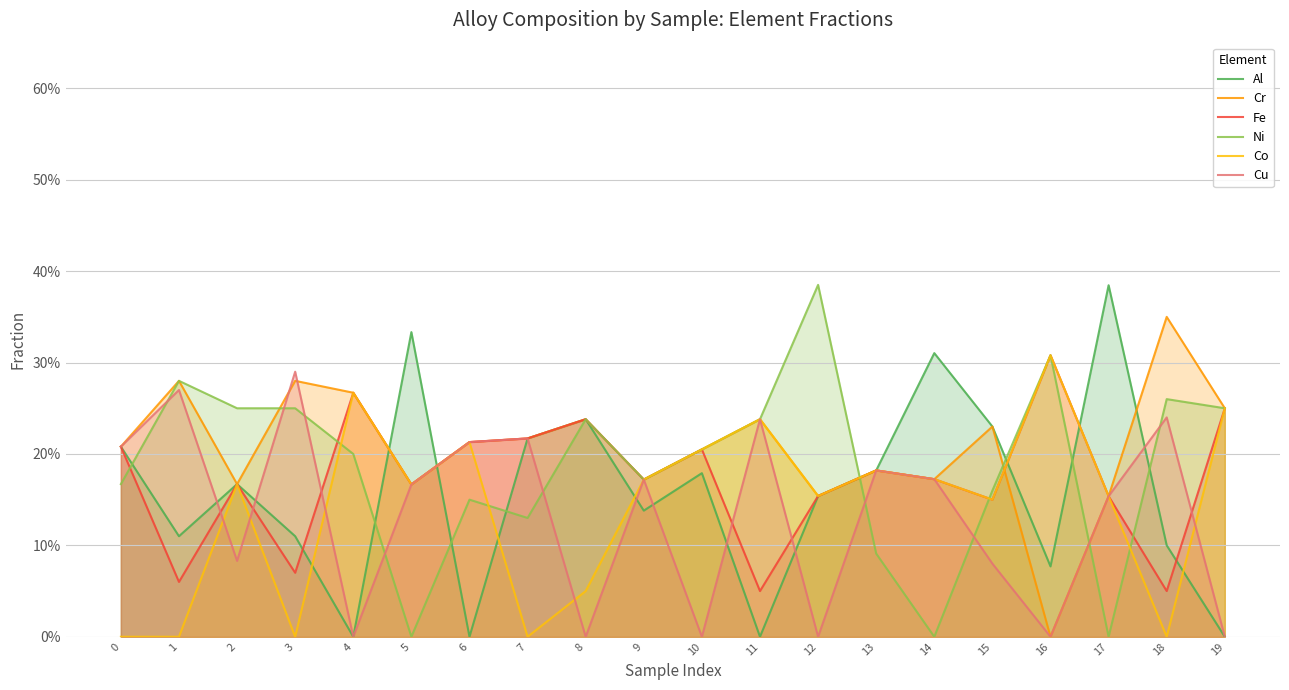

Between 2 and 9, which is larger?

2